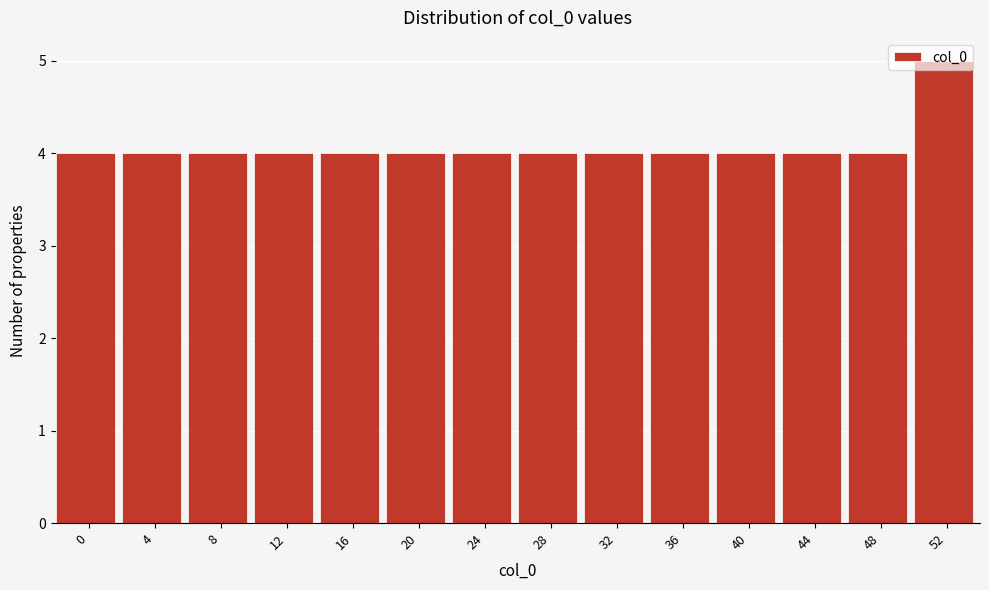

What is the minimum value shown in the chart?

4